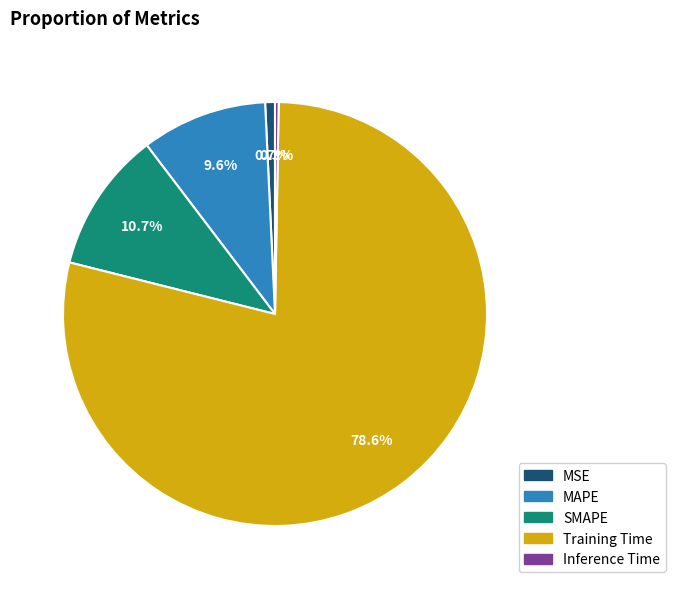

What percentage is the MSE slice, to the nearest percent?

1%